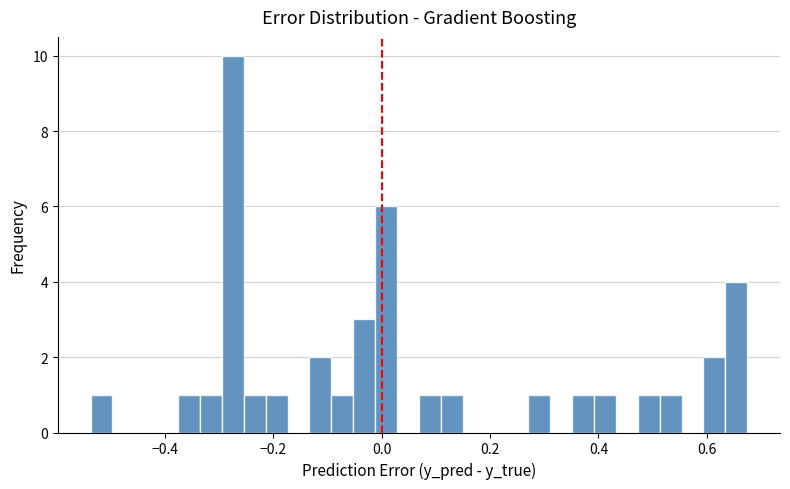

Around what value on the x-axis is the tallest bar? Give the approximate position of its centre, as read against the axis.

-0.28